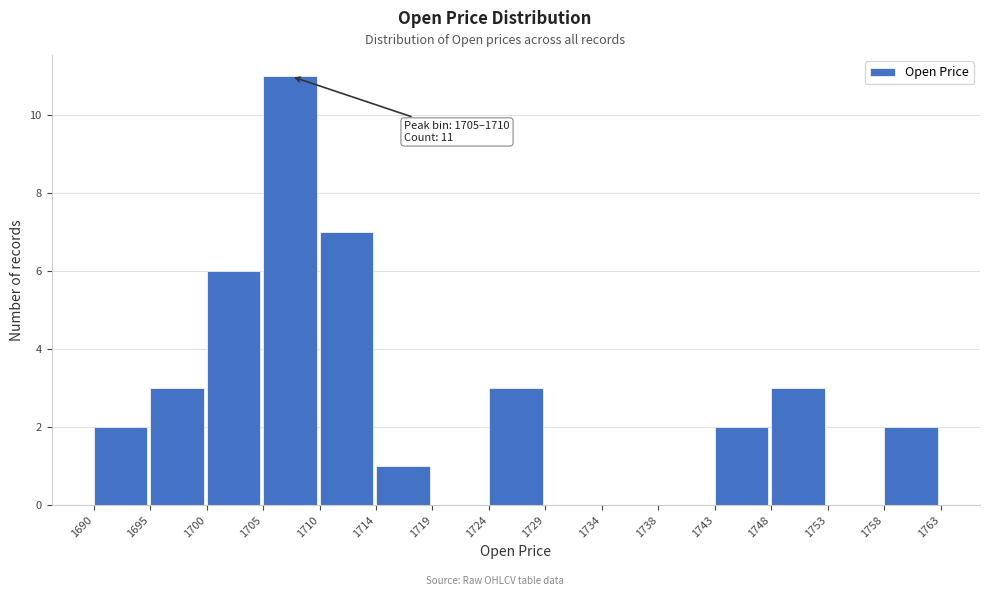

Reading left to right, what are all the values shown in this chart?

1690=2	1695=3	1700=6	1705=11	1710=7	1714=1	1719=0	1724=3	1729=0	1734=0	1738=0	1743=2	1748=3	1753=0	1758=2